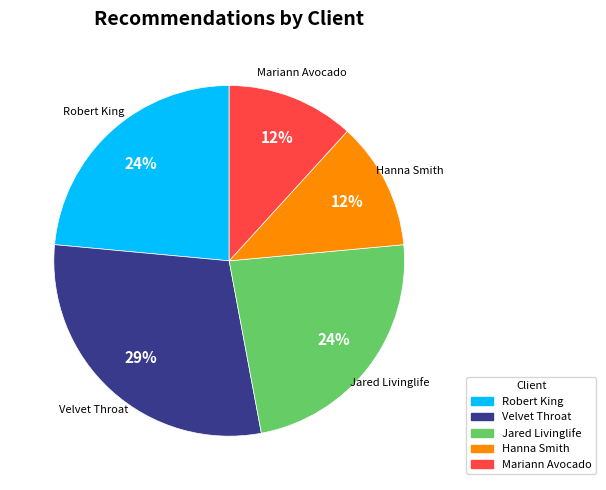

What is the ratio of the value at Jared Livinglife to the value at Velvet Throat?

0.8